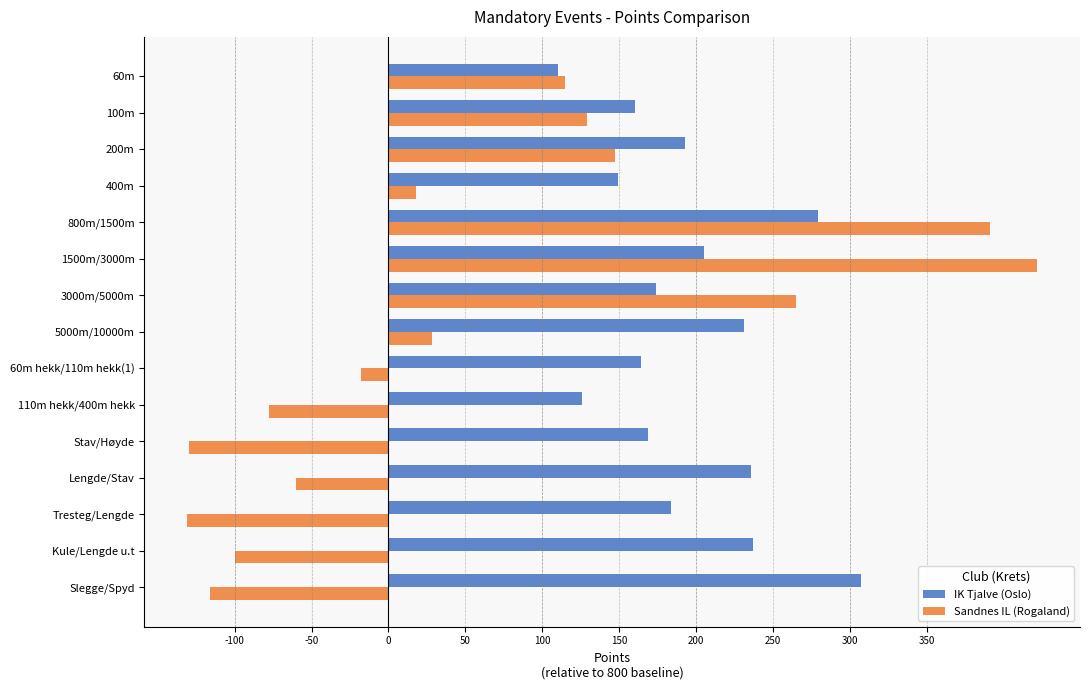

True or false: IK Tjalve (Oslo) has a value of 116 at Kule/Lengde u.t.

False